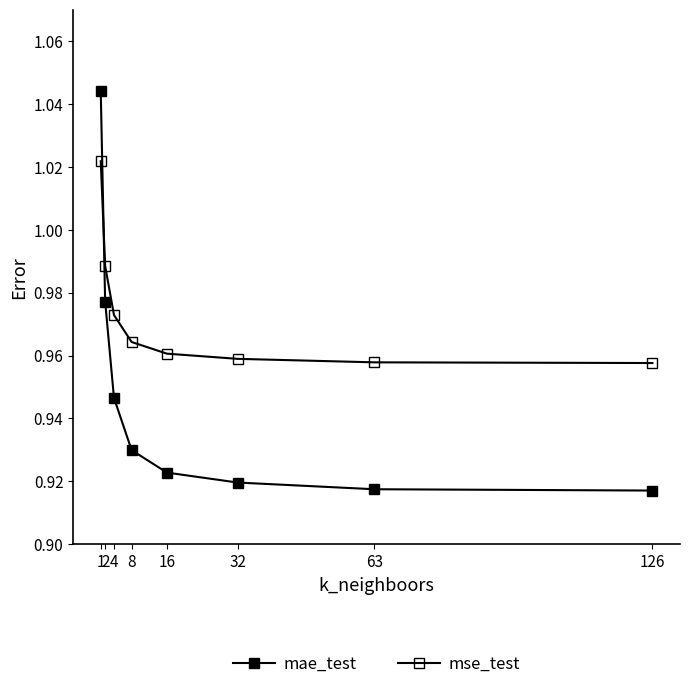

What is the difference between the mse_test values at 1 and 32?

0.1